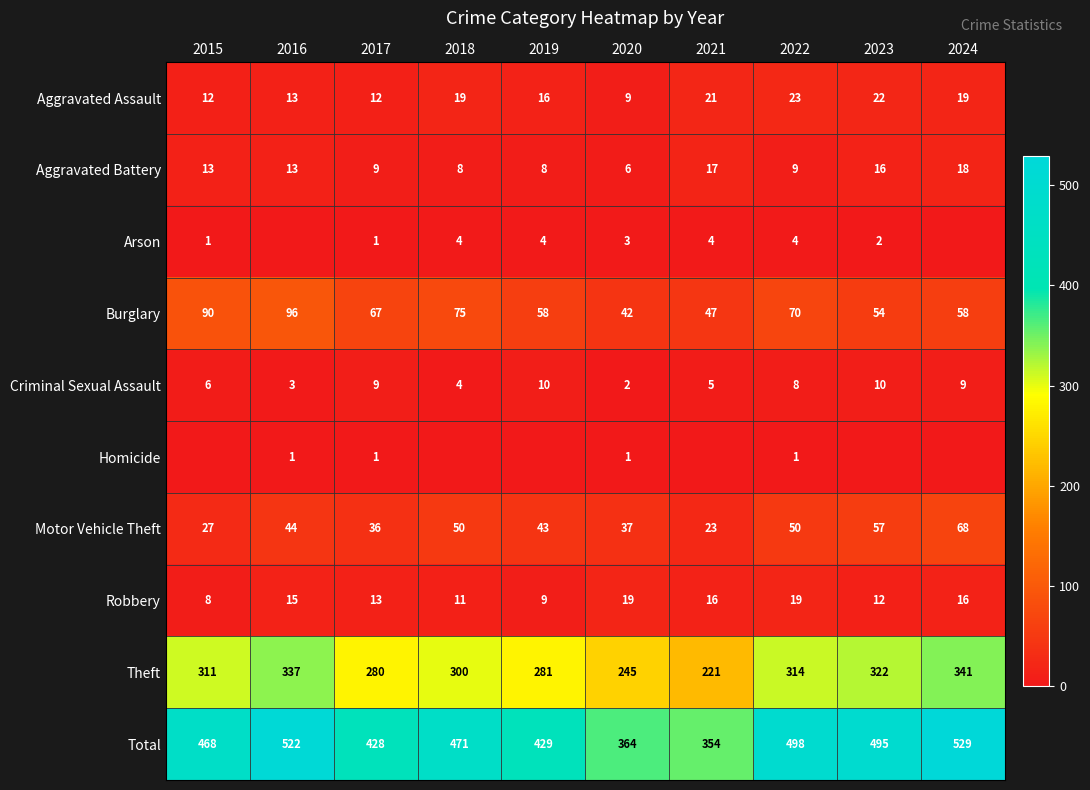

What is the average value of the Motor Vehicle Theft series?

44